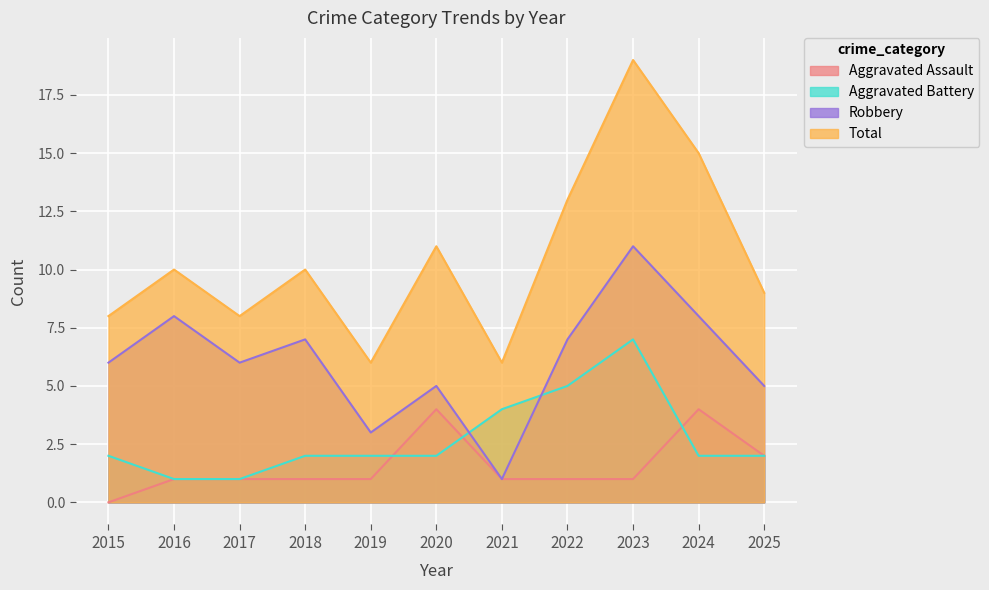

How many lines are shown in the chart?

4